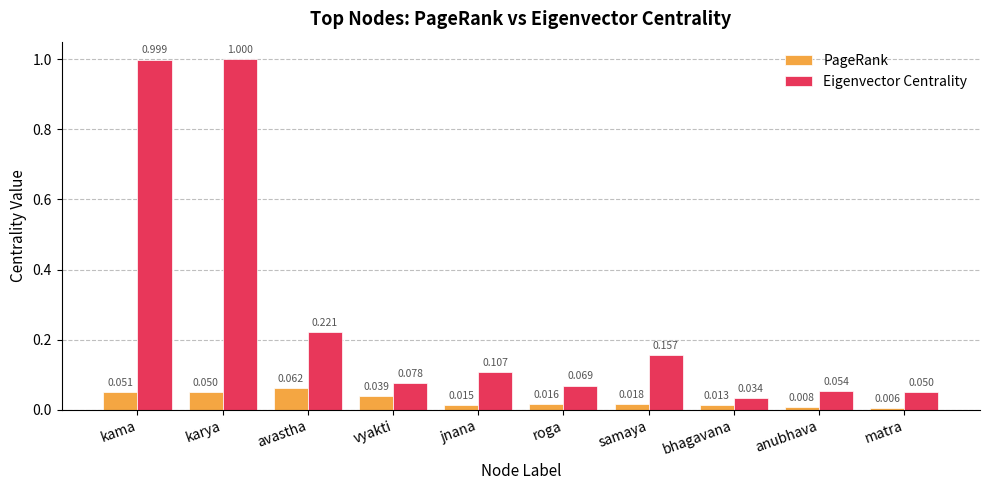

Which series has the largest total across all categories?

Eigenvector Centrality